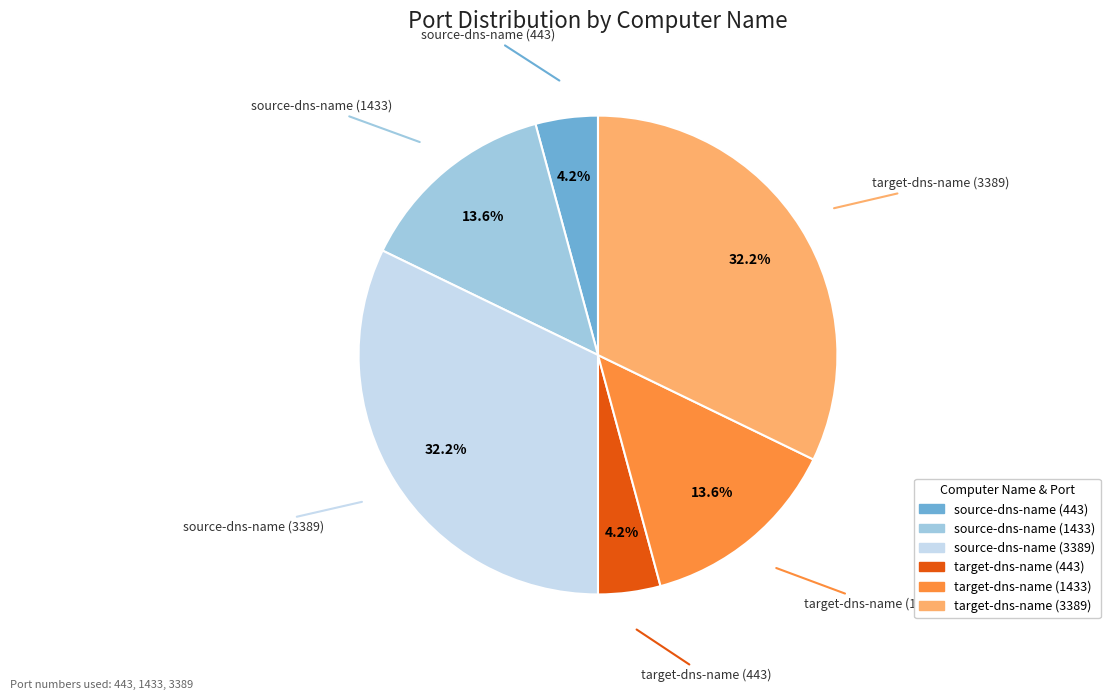

Which has a higher value, source-dns-name (443) or source-dns-name (3389)?

source-dns-name (3389)